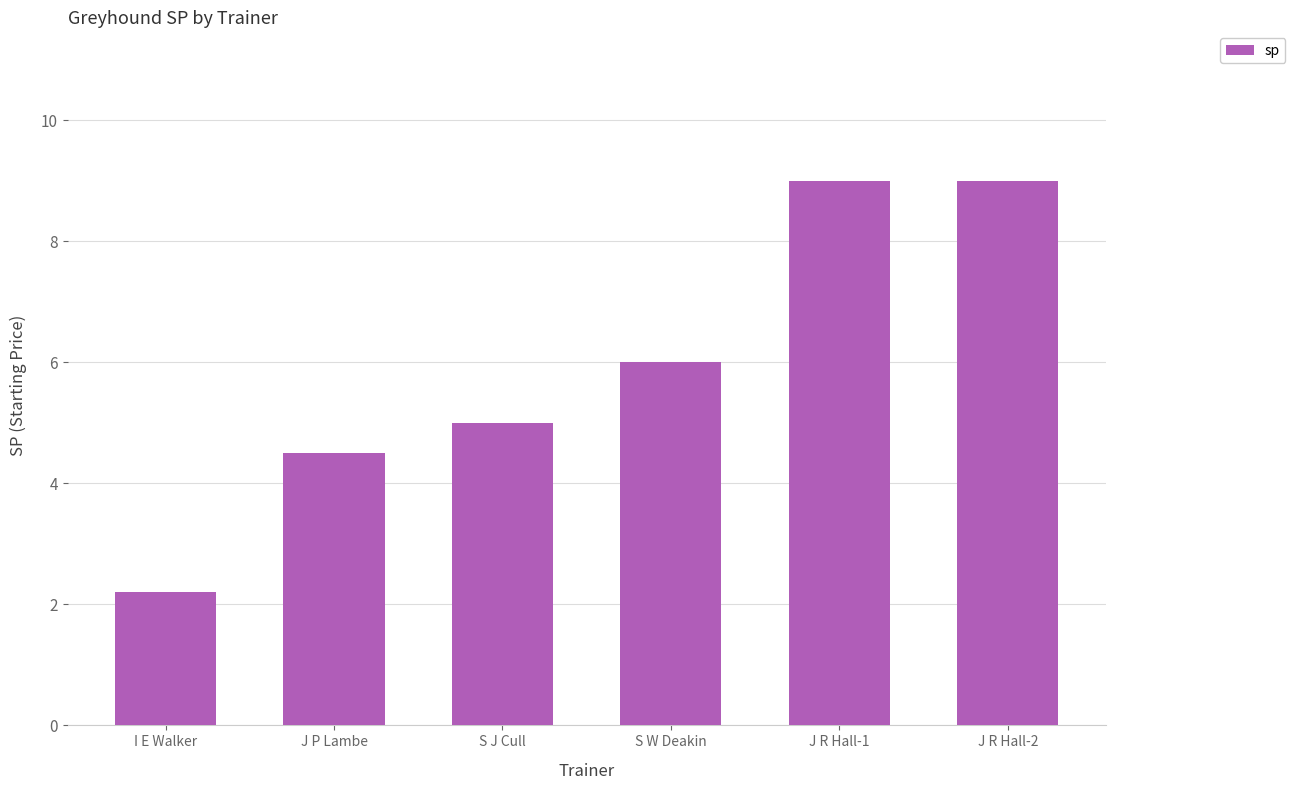

What is the approximate value at S J Cull?

5.0